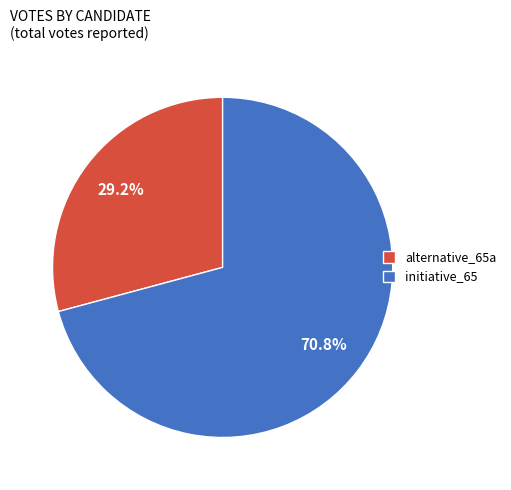

To the nearest percent, what is the difference between the largest and smallest slice percentages?

42%